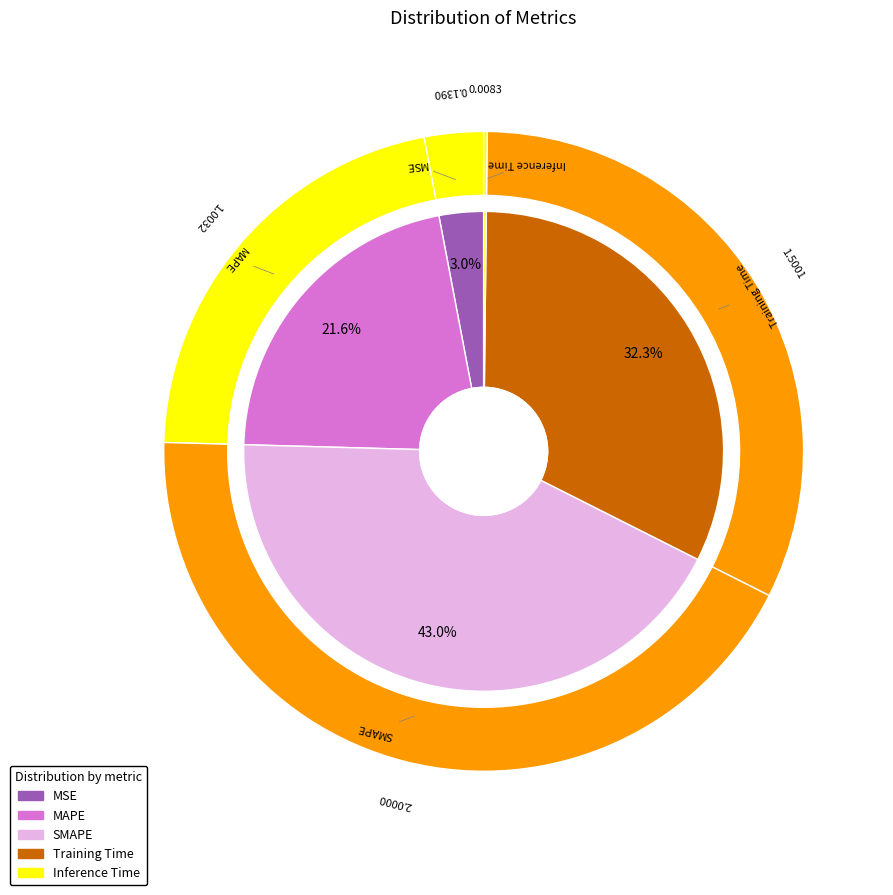

What portion of the pie excludes MAPE?

78.4%